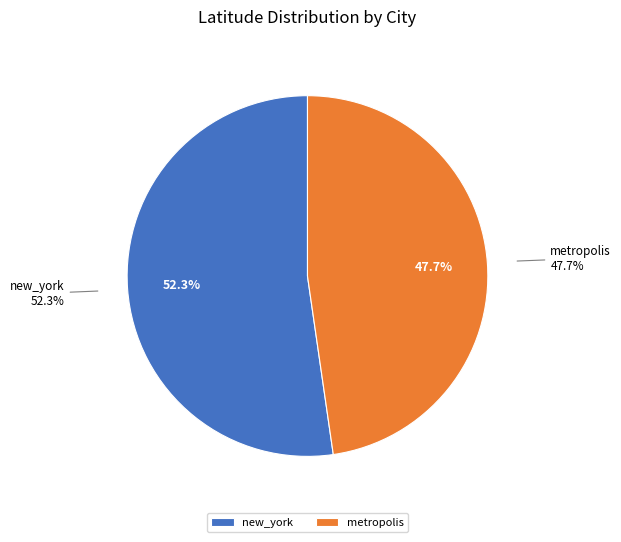

Combined, what portion of the pie is new_york and metropolis?

100.0%